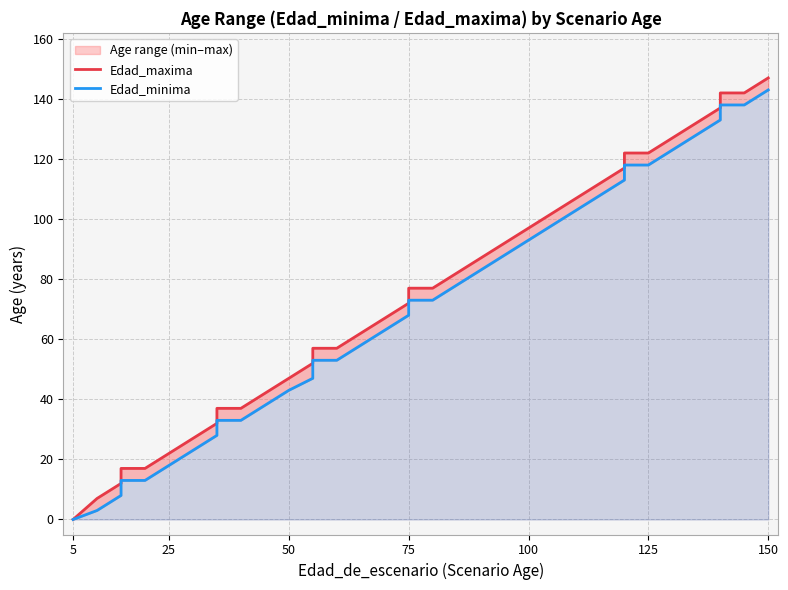

Is the value of Edad_minima at 27 greater than the value of Edad_maxima at 13?

Yes